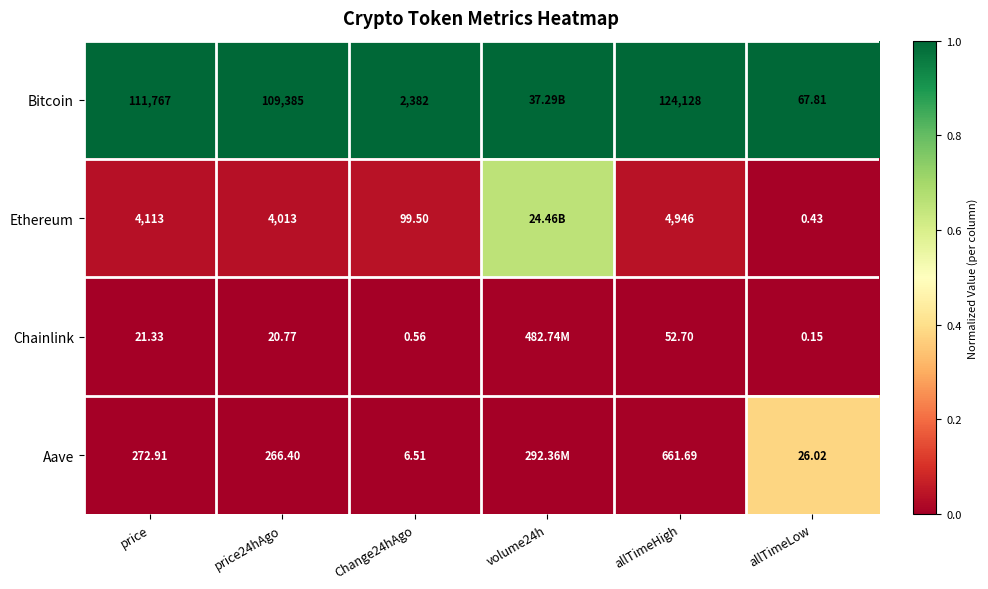

Between price and Change24hAgo, which series saw the biggest shift?

Bitcoin